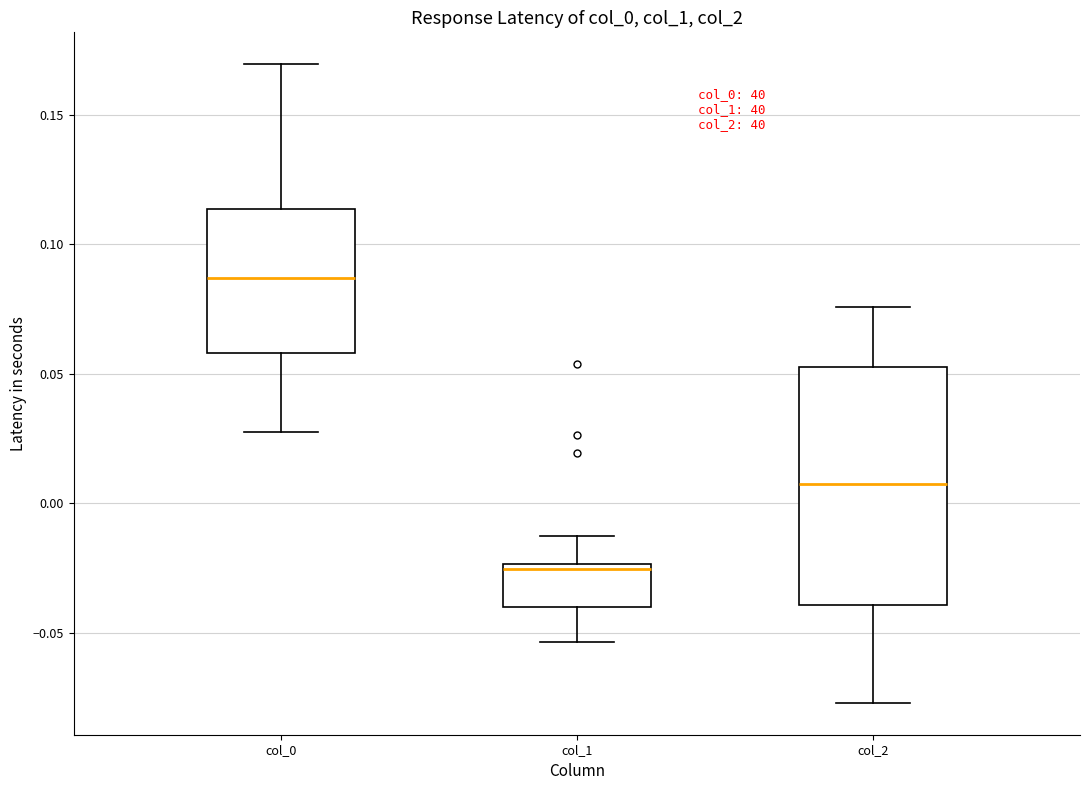

Reading left to right, read every box against the y-axis: the position of its median line, the range the box covers, and the ends of its whiskers. The values are not printed on the chart, so give them approximately, as read against the axis.

col_0: median 0.085, box 0.060 to 0.115, whiskers 0.030 to 0.170
col_1: median -0.025 (just below the box's upper edge), box -0.040 to -0.025, whiskers -0.055 to -0.010
col_2: median 0.005, box -0.040 to 0.055, whiskers -0.075 to 0.075